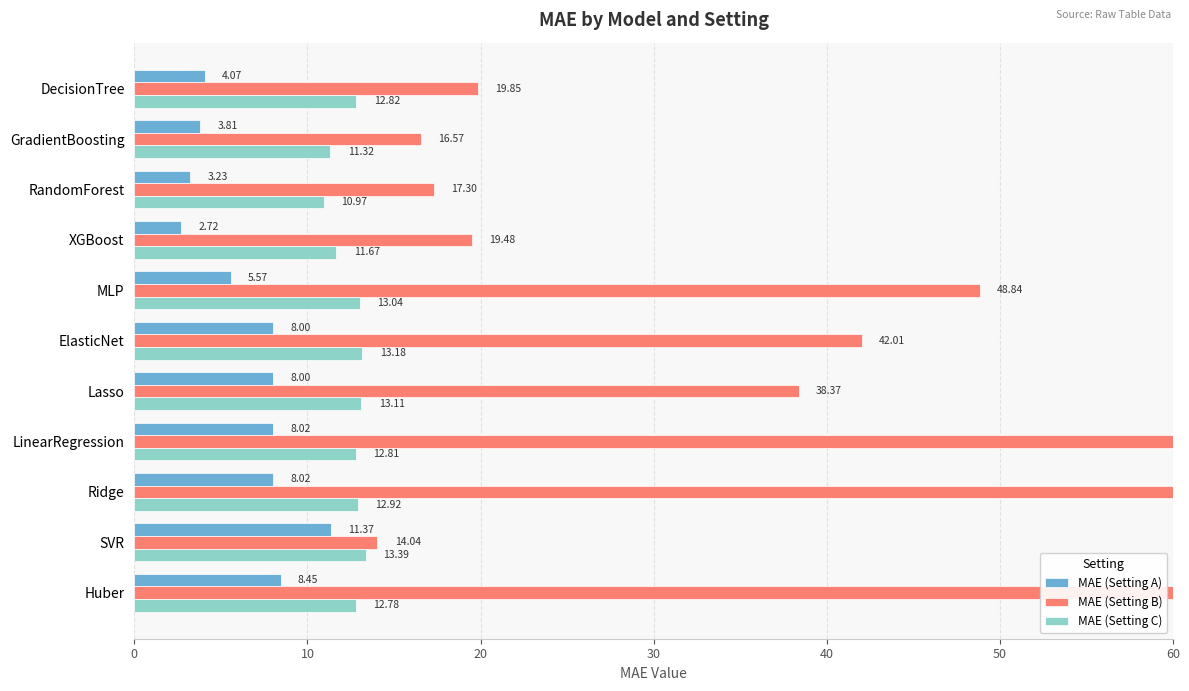

Rank the series at Huber from lowest to highest value.

MAE (Setting A), MAE (Setting C), MAE (Setting B)